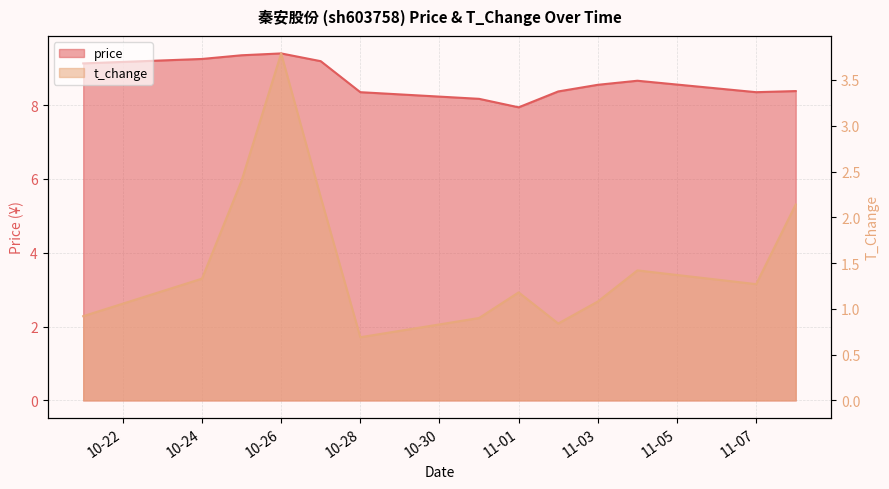

What position from the left is 2022-10-27?

5